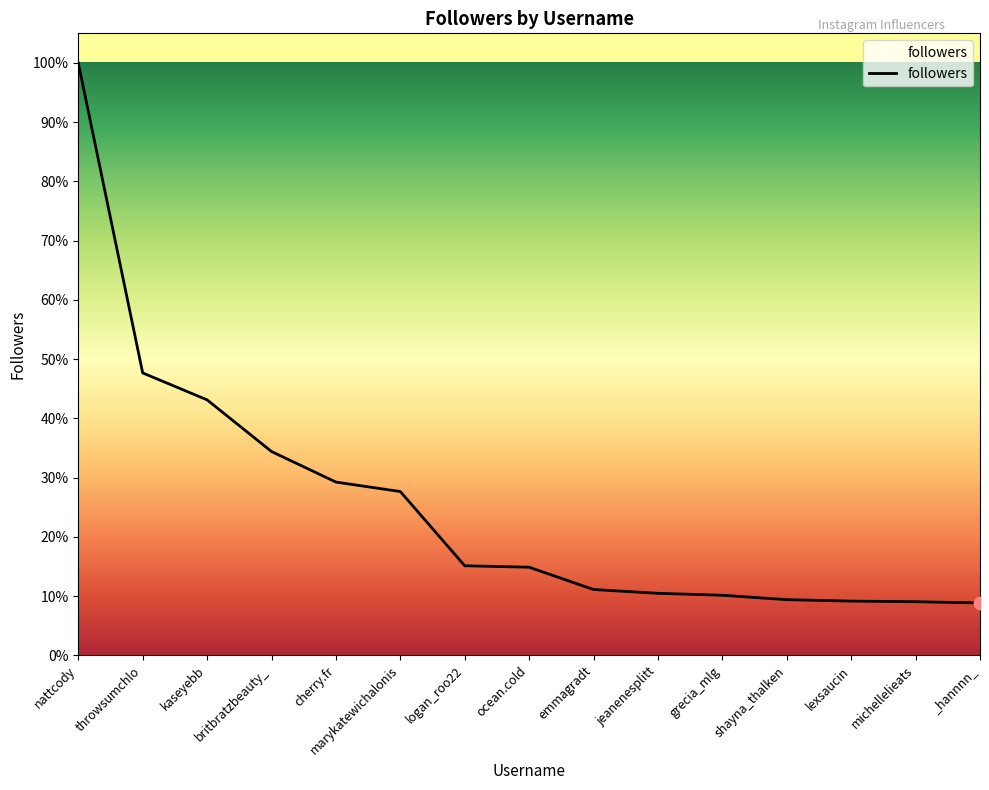

What is the change in value from throwsumchlo to _hannnn_?

-31606